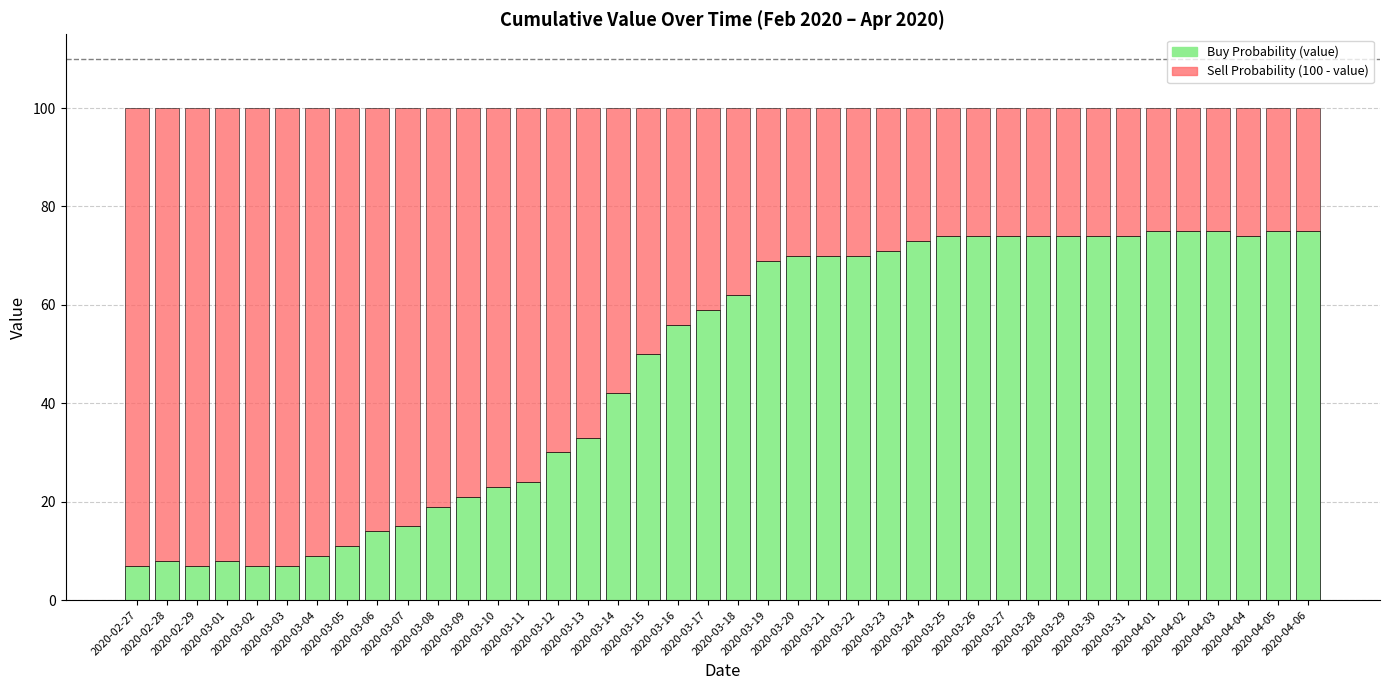

What is the average value of the Buy Probability (value) series?

48